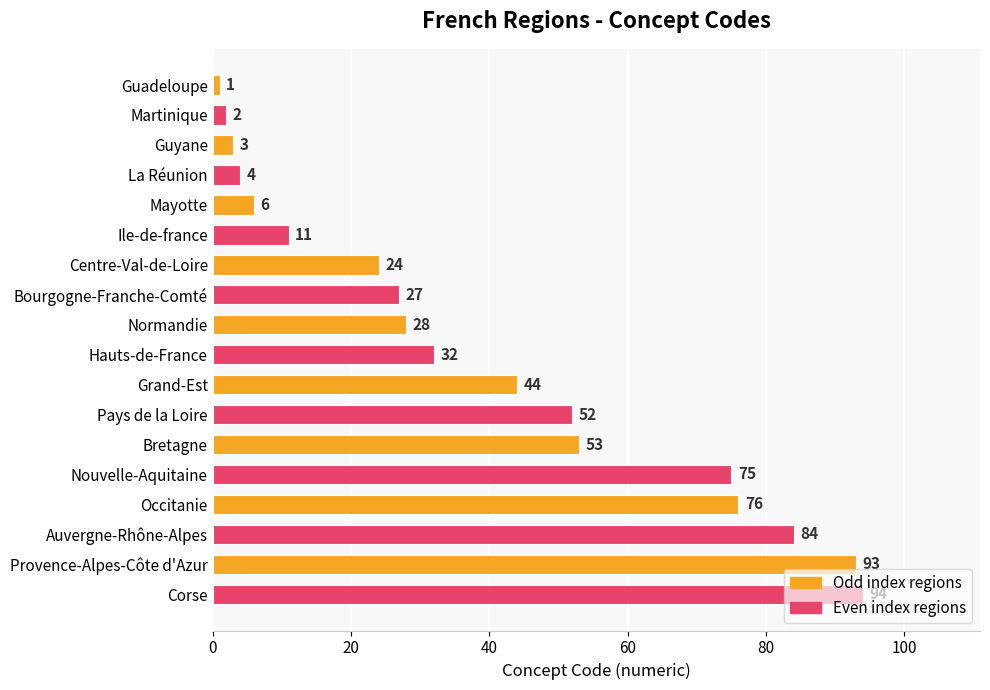

Rank the categories by value from highest to lowest.

Corse, Provence-Alpes-Côte d'Azur, Auvergne-Rhône-Alpes, Occitanie, Nouvelle-Aquitaine, Bretagne, Pays de la Loire, Grand-Est, Hauts-de-France, Normandie, Bourgogne-Franche-Comté, Centre-Val-de-Loire, Ile-de-france, Mayotte, La Réunion, Guyane, Martinique, Guadeloupe